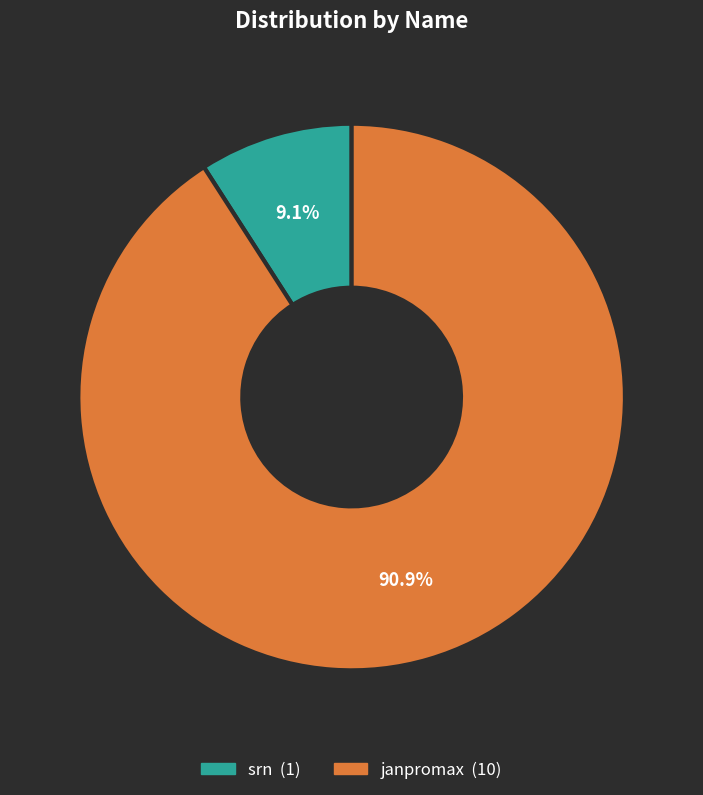

To the nearest percent, what is the average slice percentage?

50%